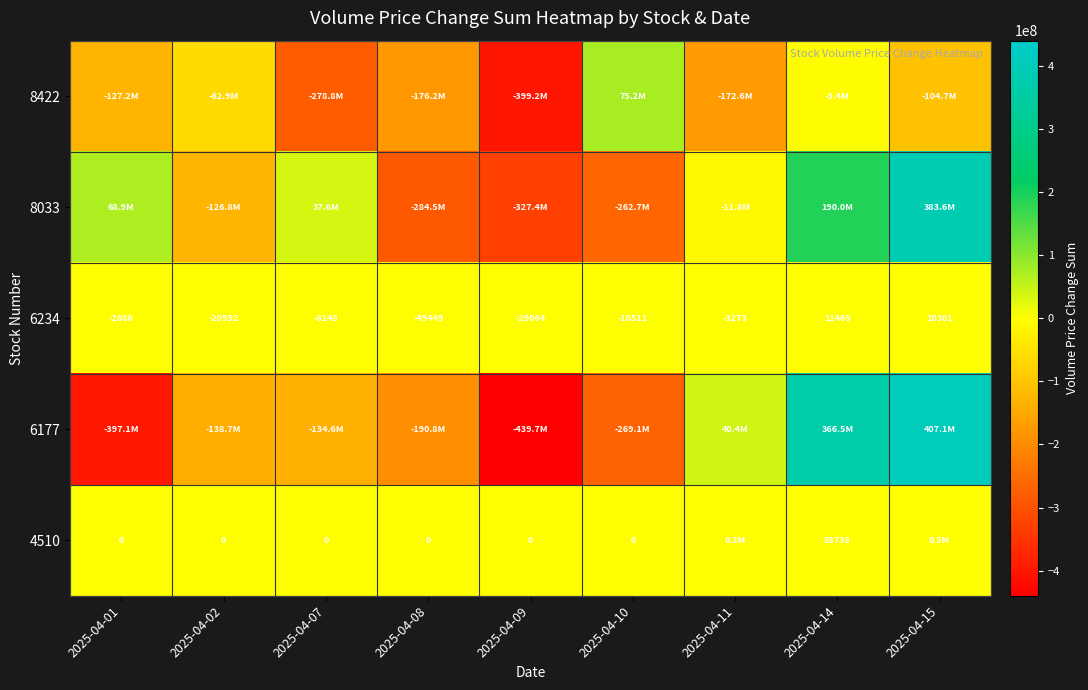

True or false: 6234 has a value of -2686 at 2025-04-01.

True